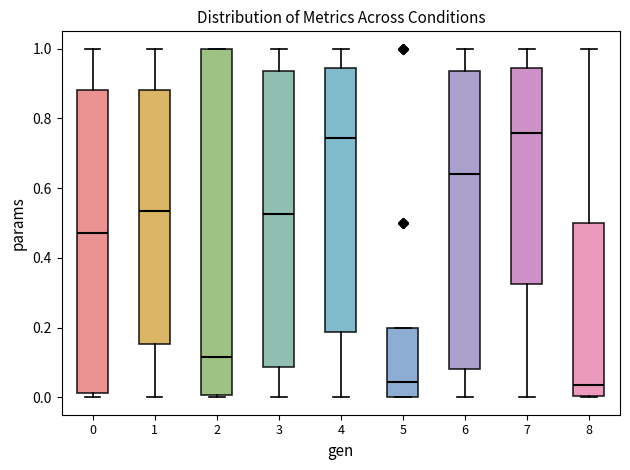

Where is the upper edge of the box at x = 7 on the y-axis? The values are not printed on the chart, so give them approximately, as read against the axis.

0.94